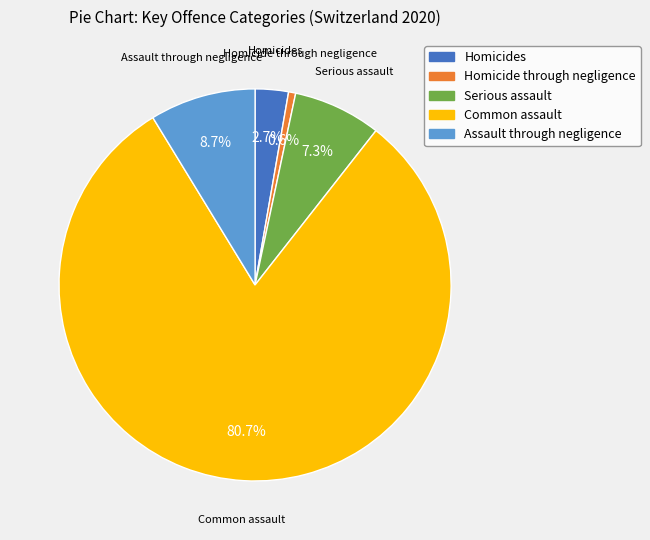

Which category has the smallest portion of the pie?

Homicide through negligence